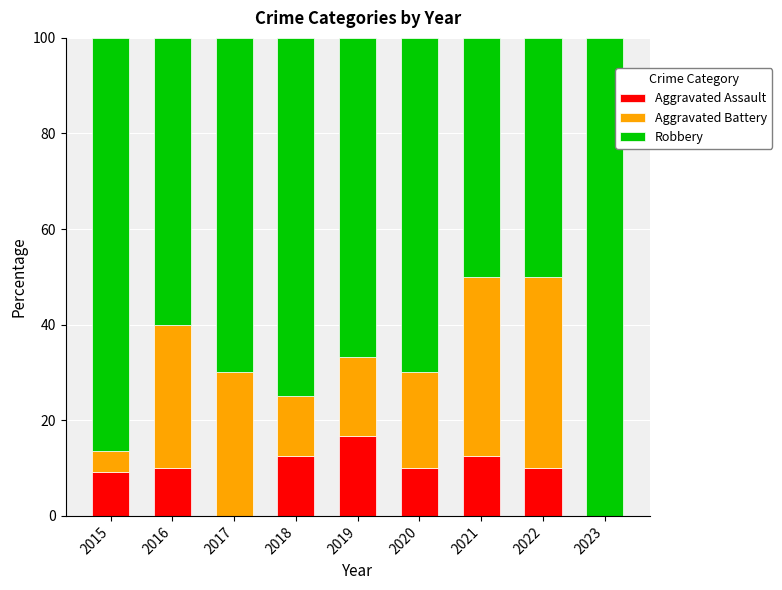

Is it true that Aggravated Assault equals 28.7 at 2019?

False